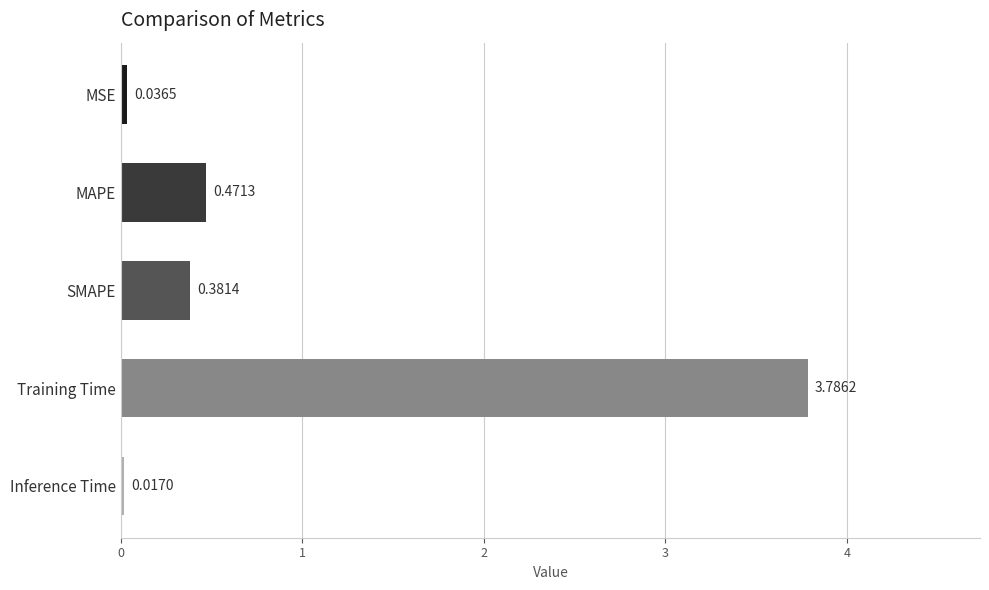

Between MSE and Training Time, which is larger?

Training Time